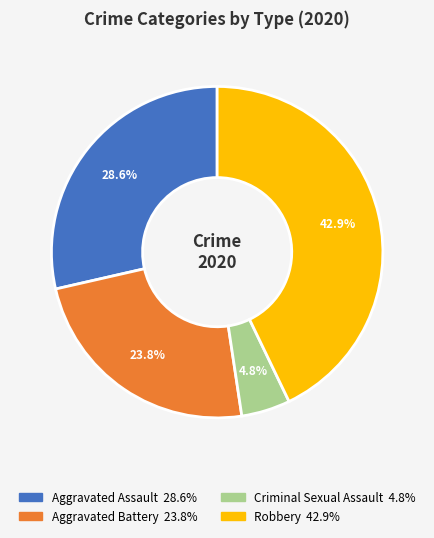

Is there any slice that represents more than half of the pie?

No